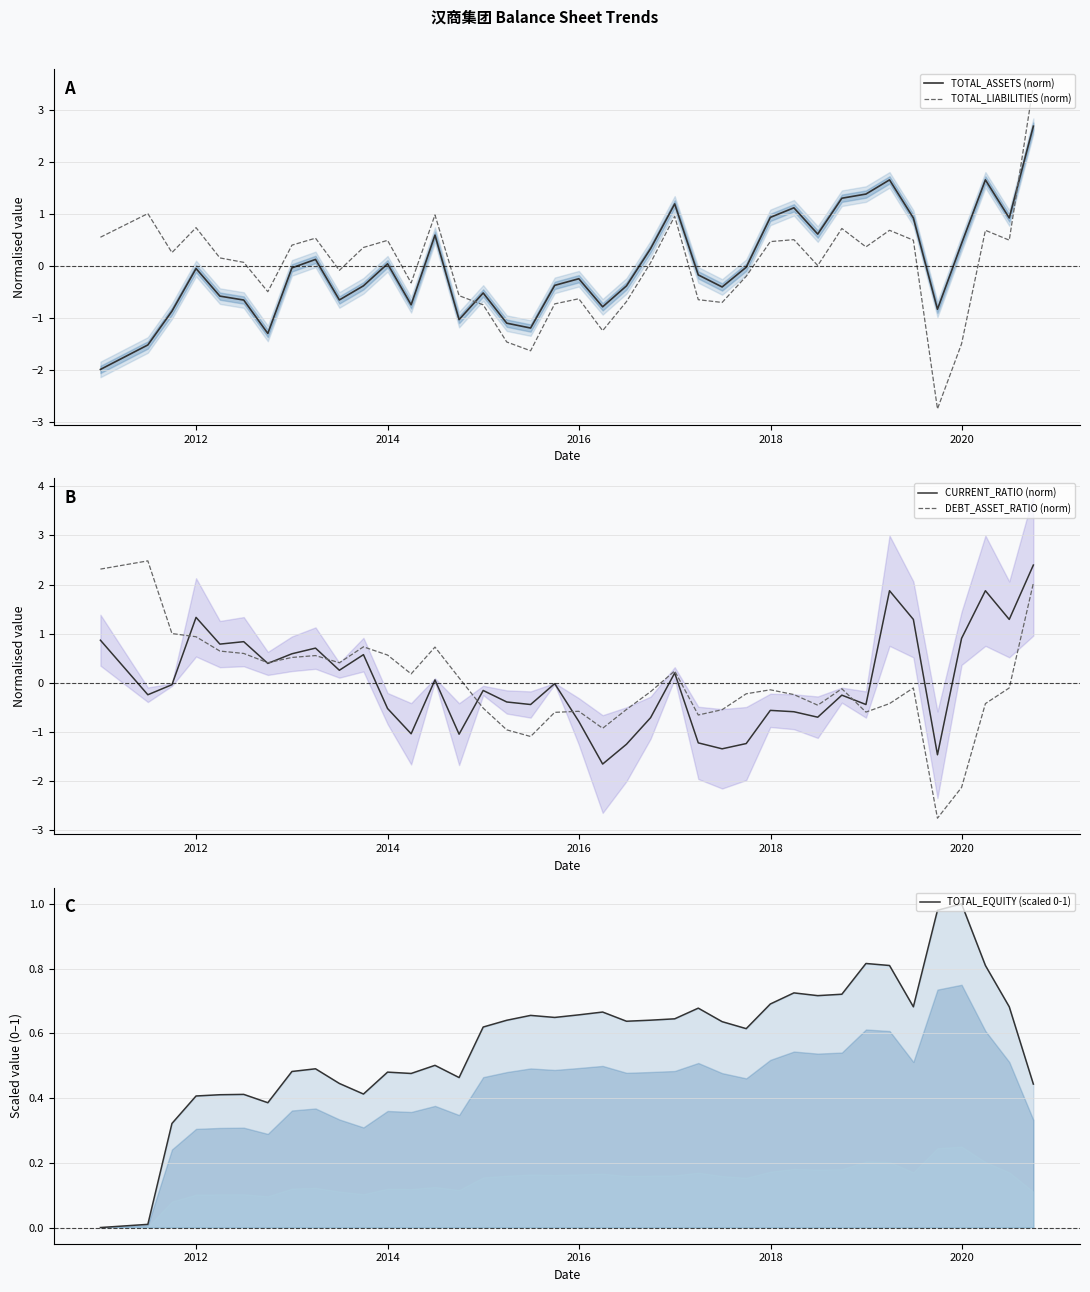

How many lines are shown in the chart?

5